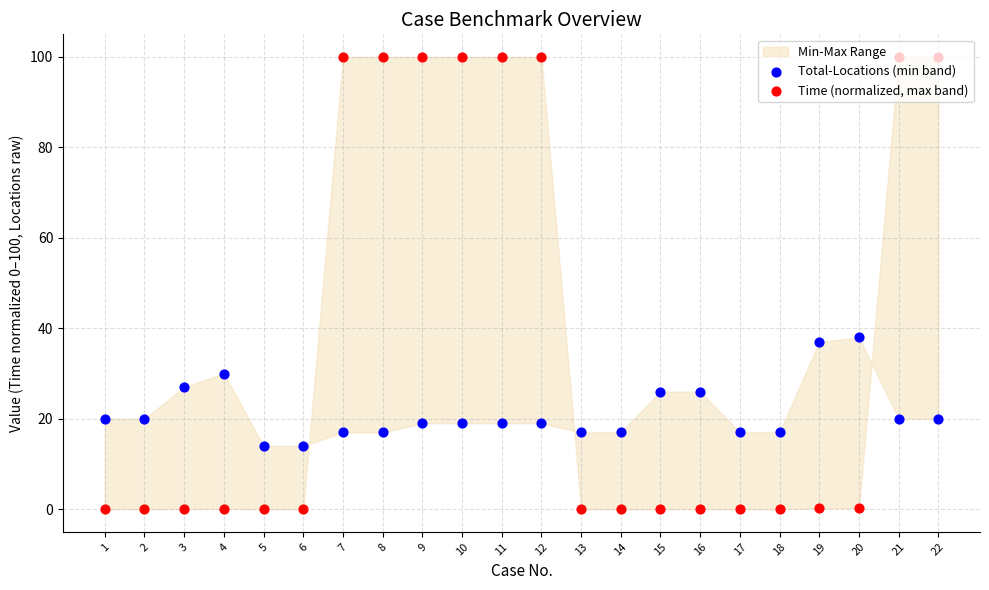

Which series reaches the maximum Y coordinate?

Time (normalized, max band)